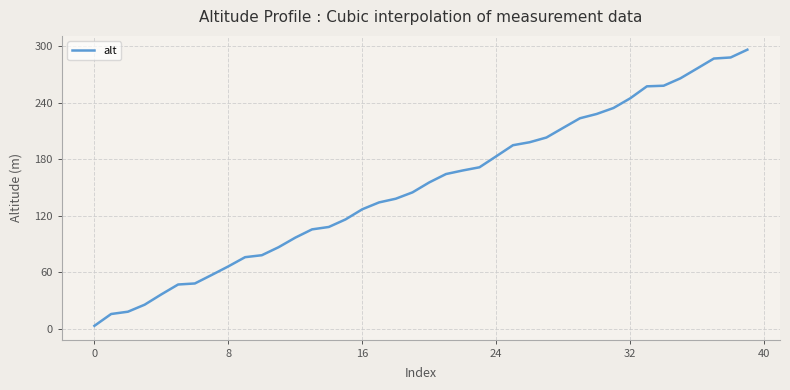

What is the greatest value displayed?

296.2